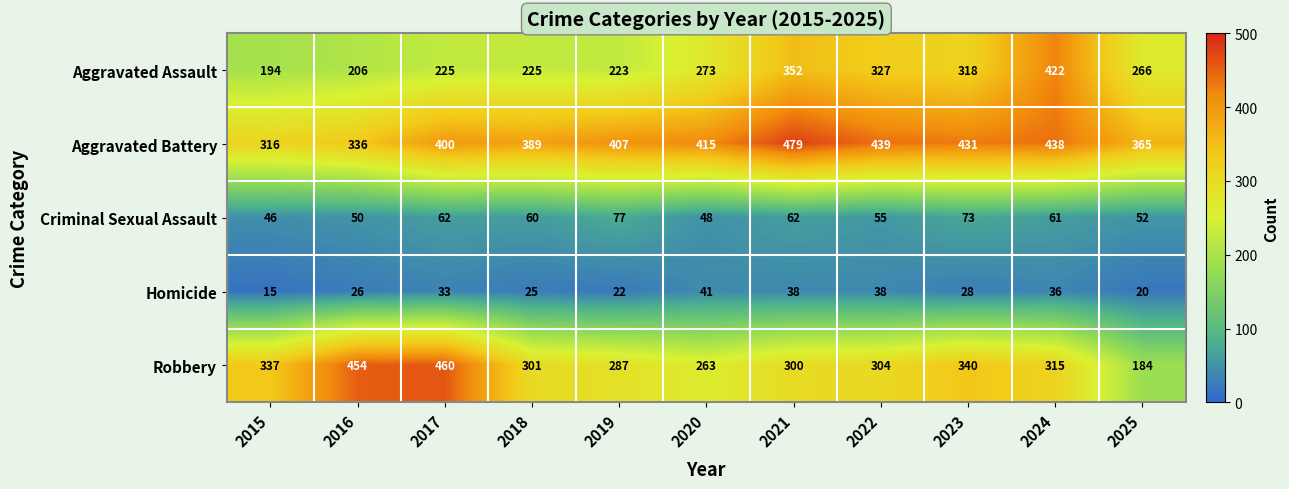

At which label is Criminal Sexual Assault closest to 61?

2024